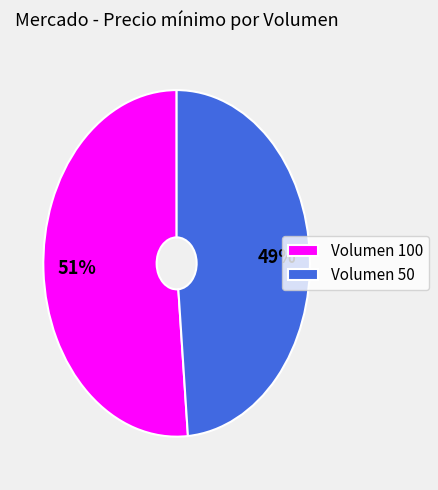

Is it true that Volumen 100 is 44% of the pie?

False